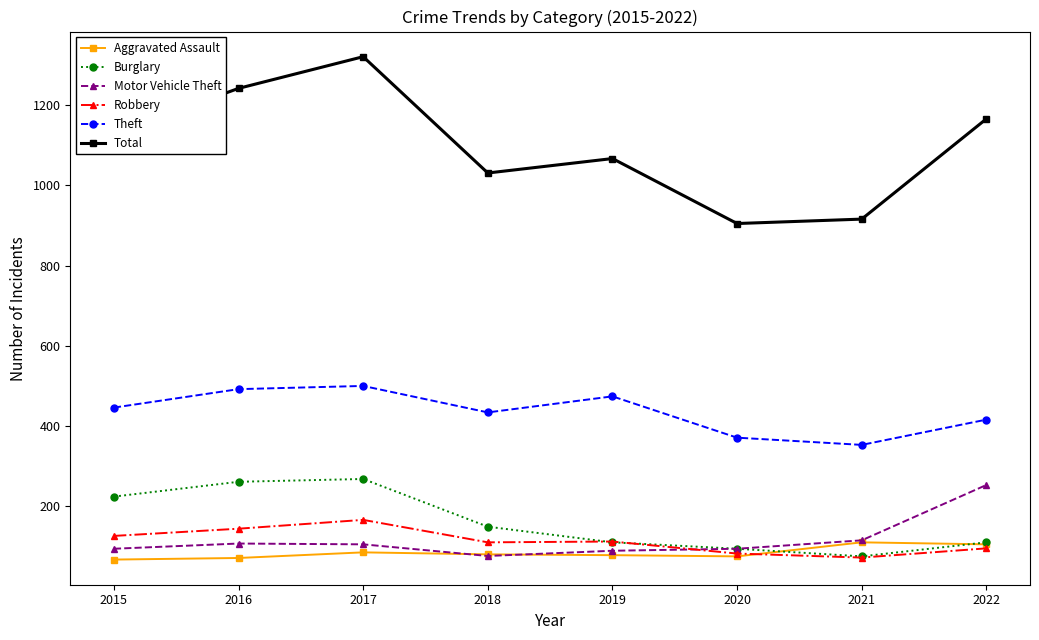

Between 2016 and 2017, which series saw the biggest shift?

Total